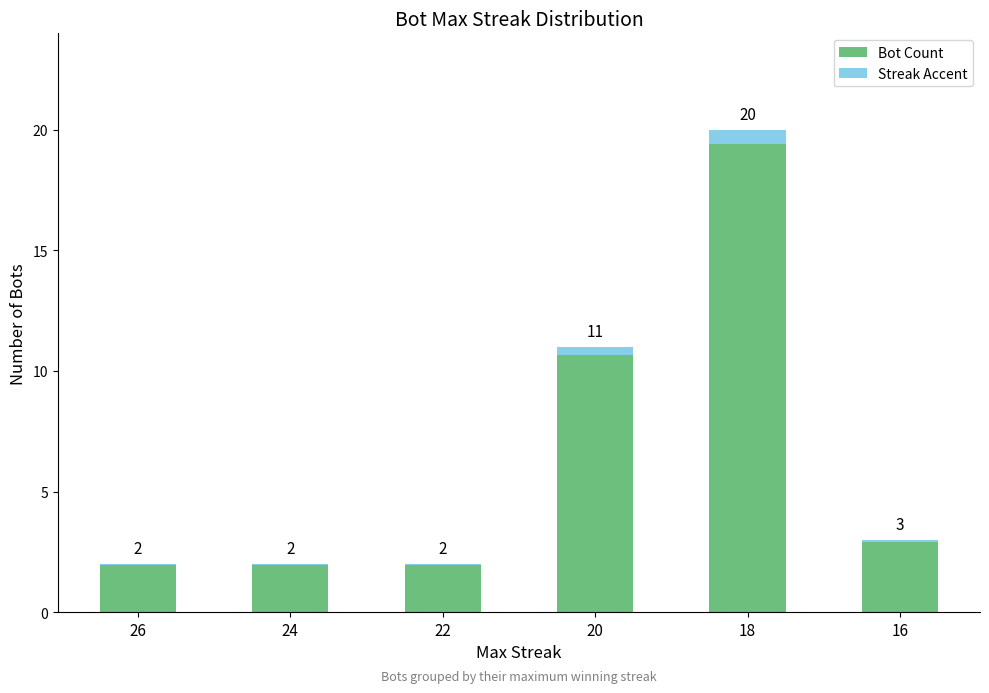

List the series in order of their peak value, lowest first.

Accent, Bot Count